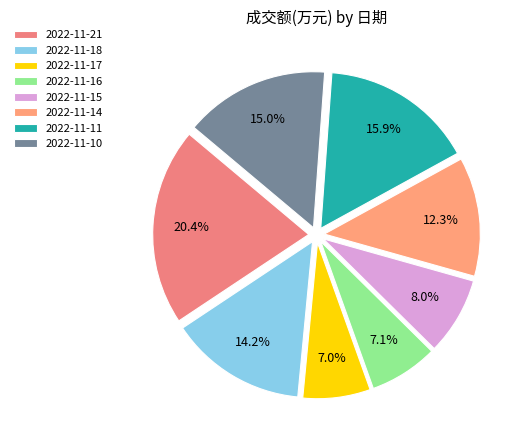

Is there any slice that represents more than half of the pie?

No